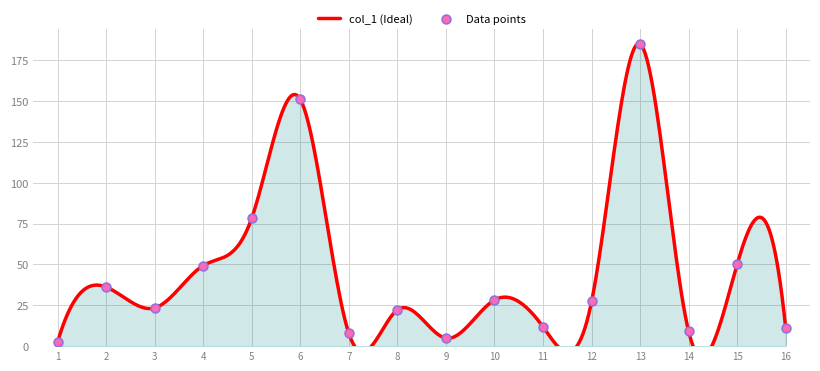

What is the change in value from 2 to 16?

-25.2